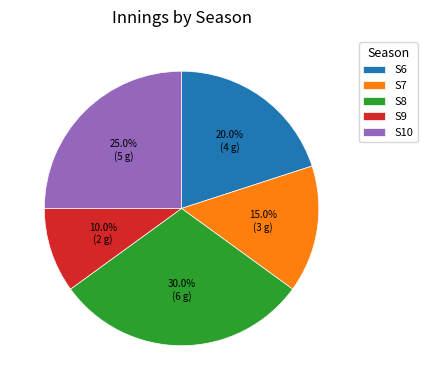

How many segments does this pie chart have?

5